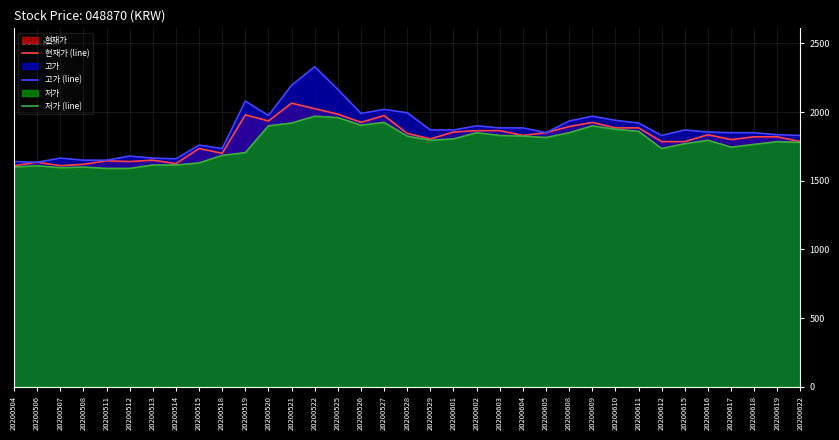

How many categories are shown in the chart?

35